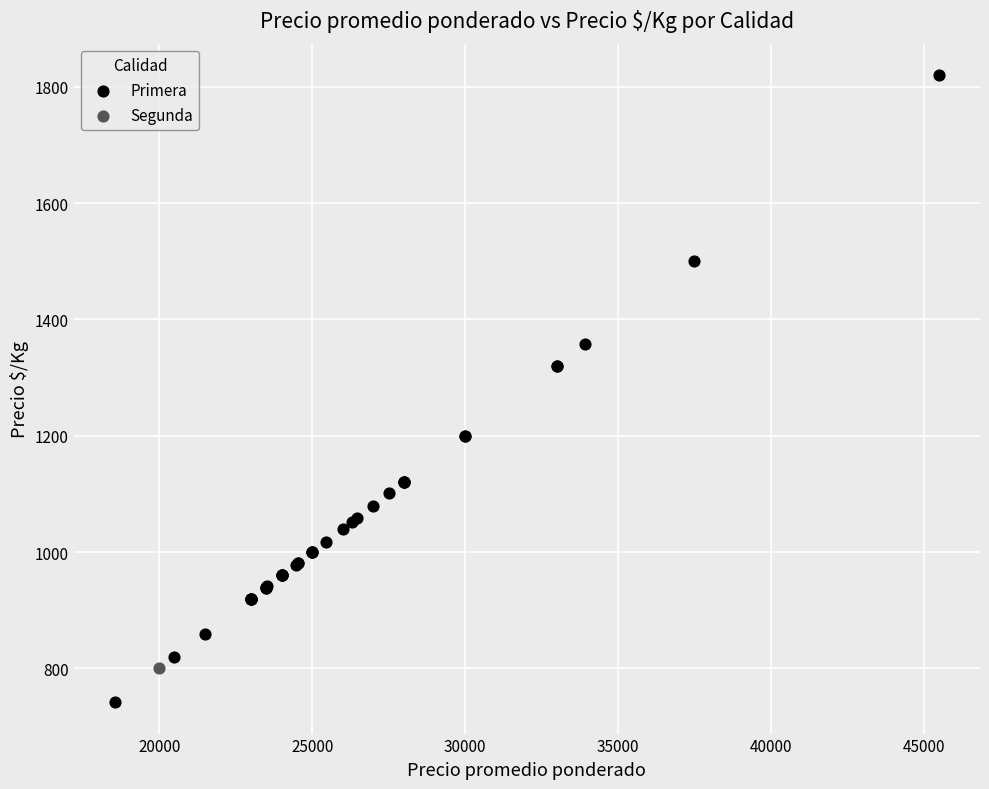

What are all the series names shown in the legend?

Primera, Segunda